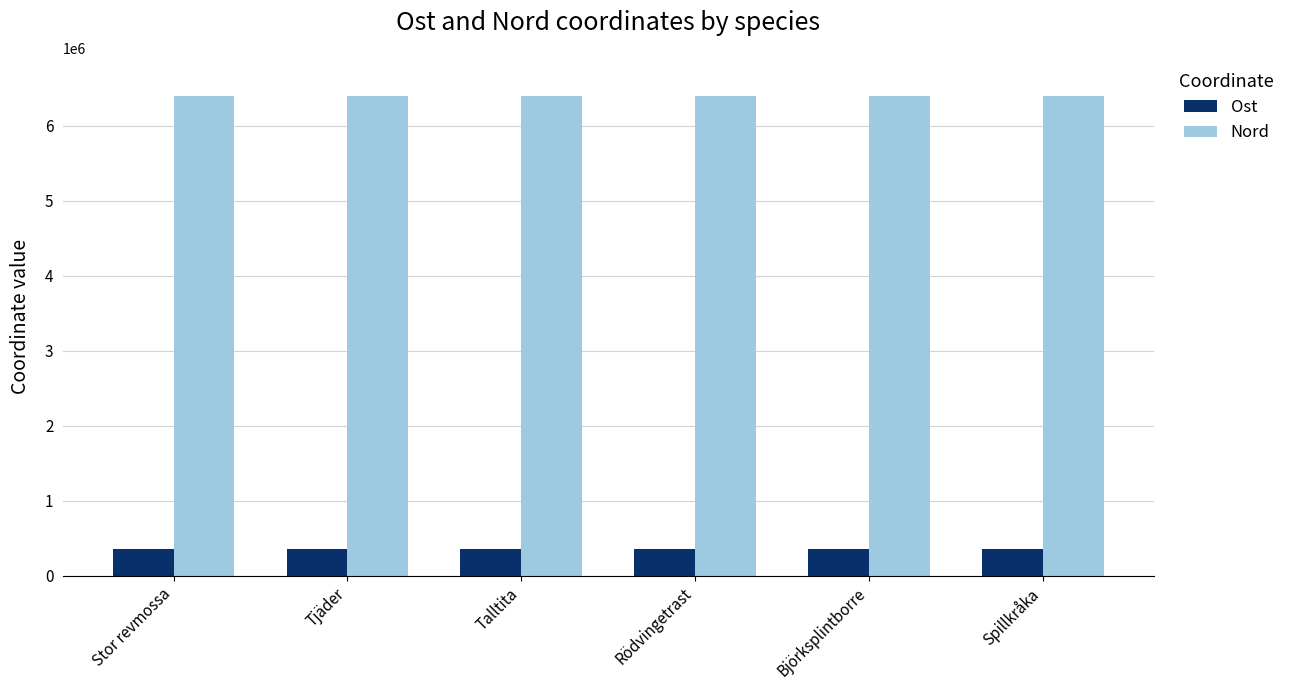

How many bars are there in total?

12